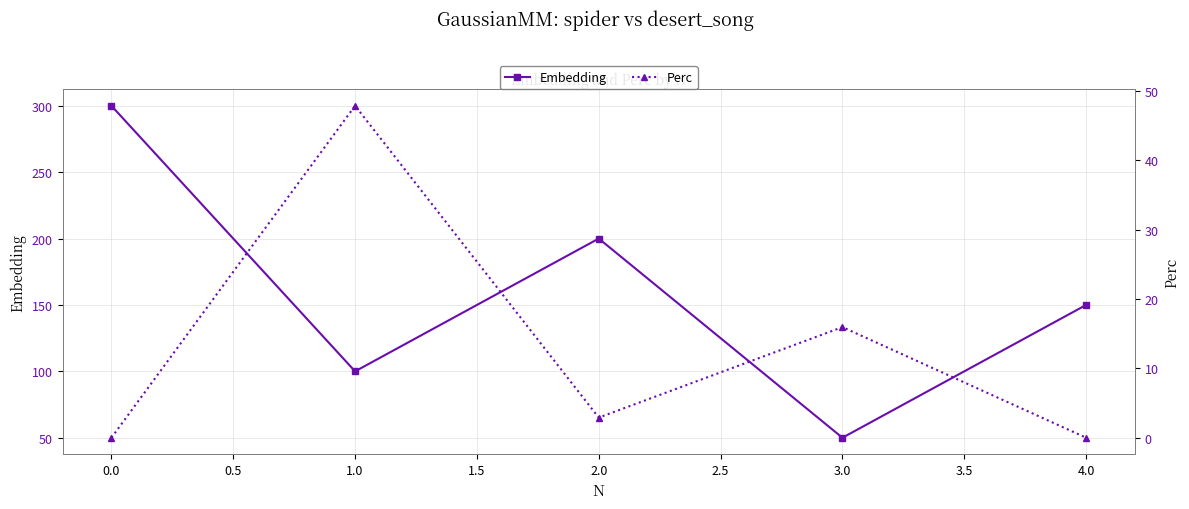

Where is the first local maximum for Embedding?

2.0